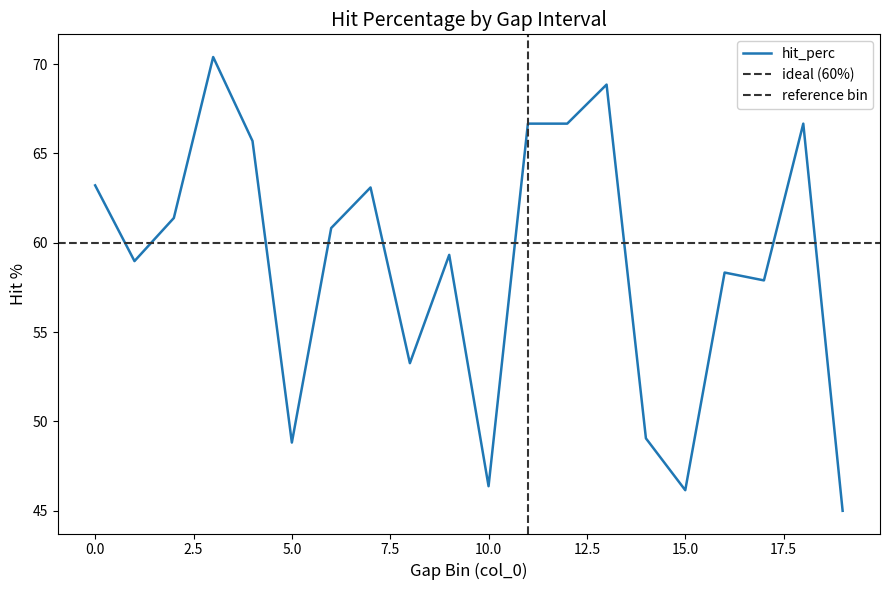

At which category does the chart reach its peak across all series?

3